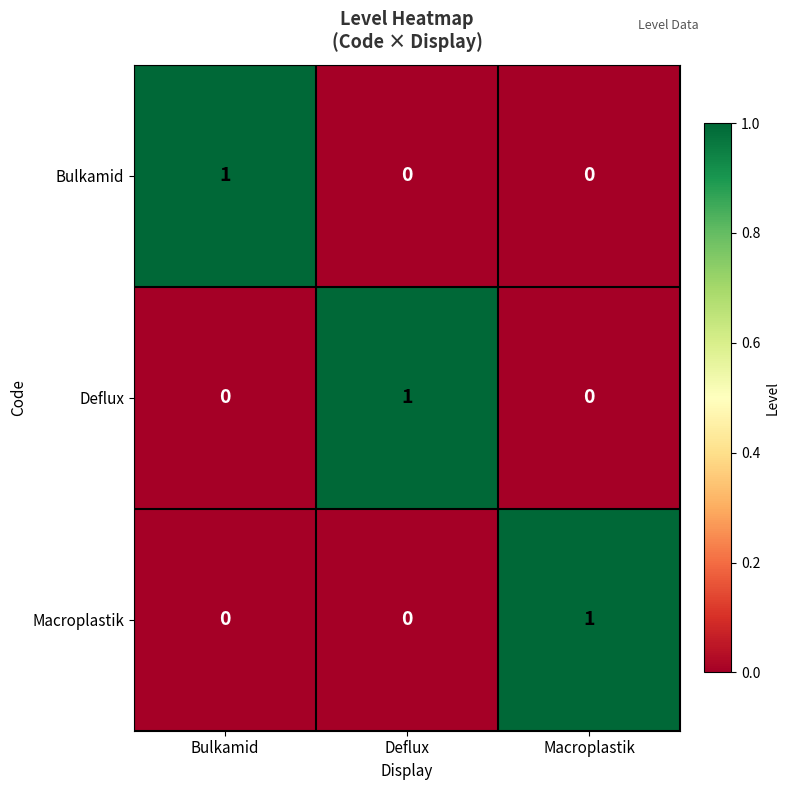

Is it true that Deflux equals 0 at Bulkamid?

True